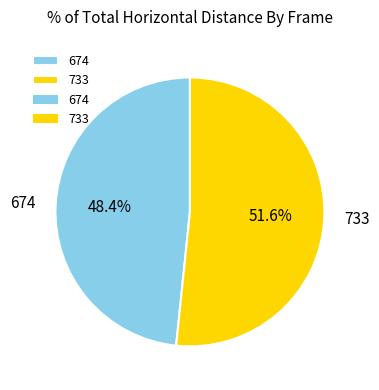

True or false: 733 accounts for 63% of the total.

False